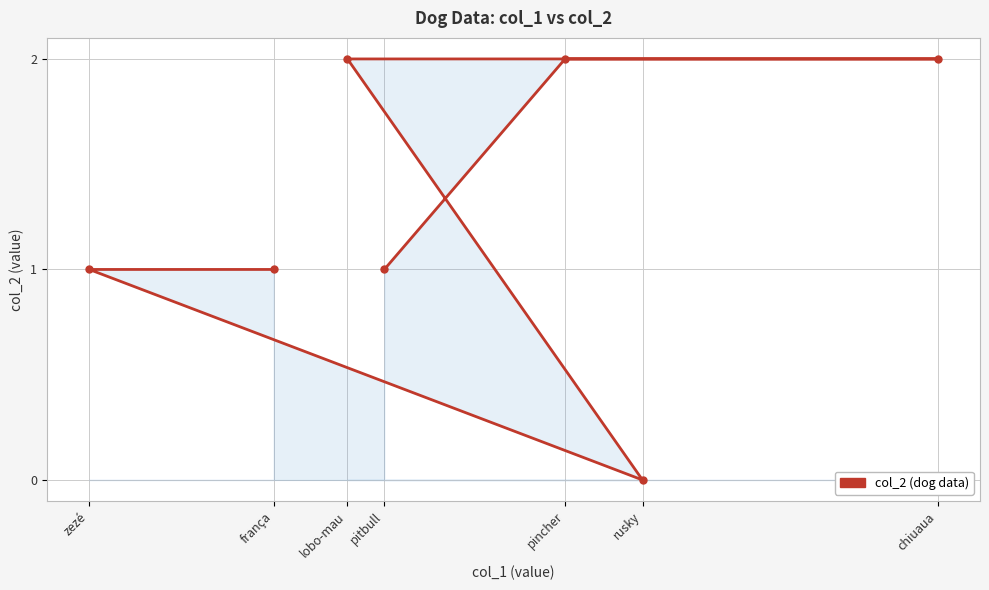

What is the label of the 3rd point from the left?

lobo-mau